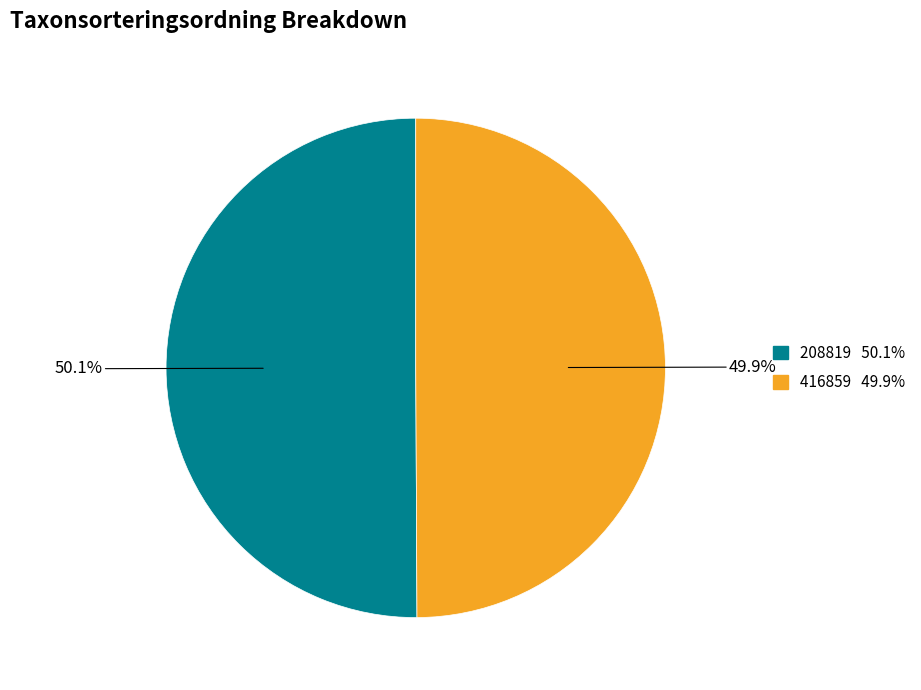

How many segments does this pie chart have?

2